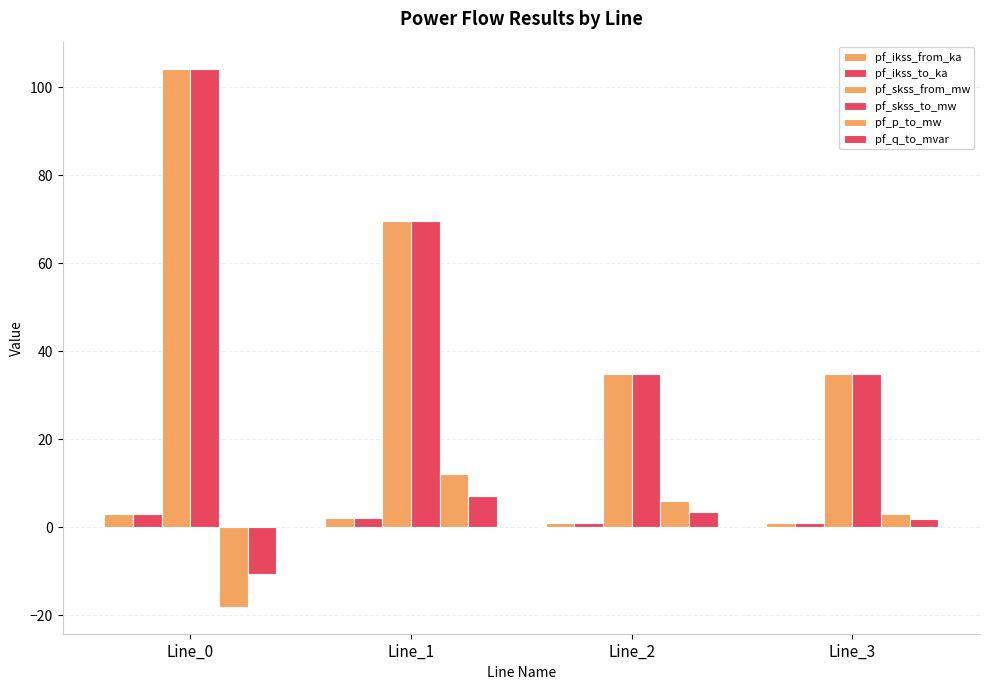

How many bars are there in total?

24